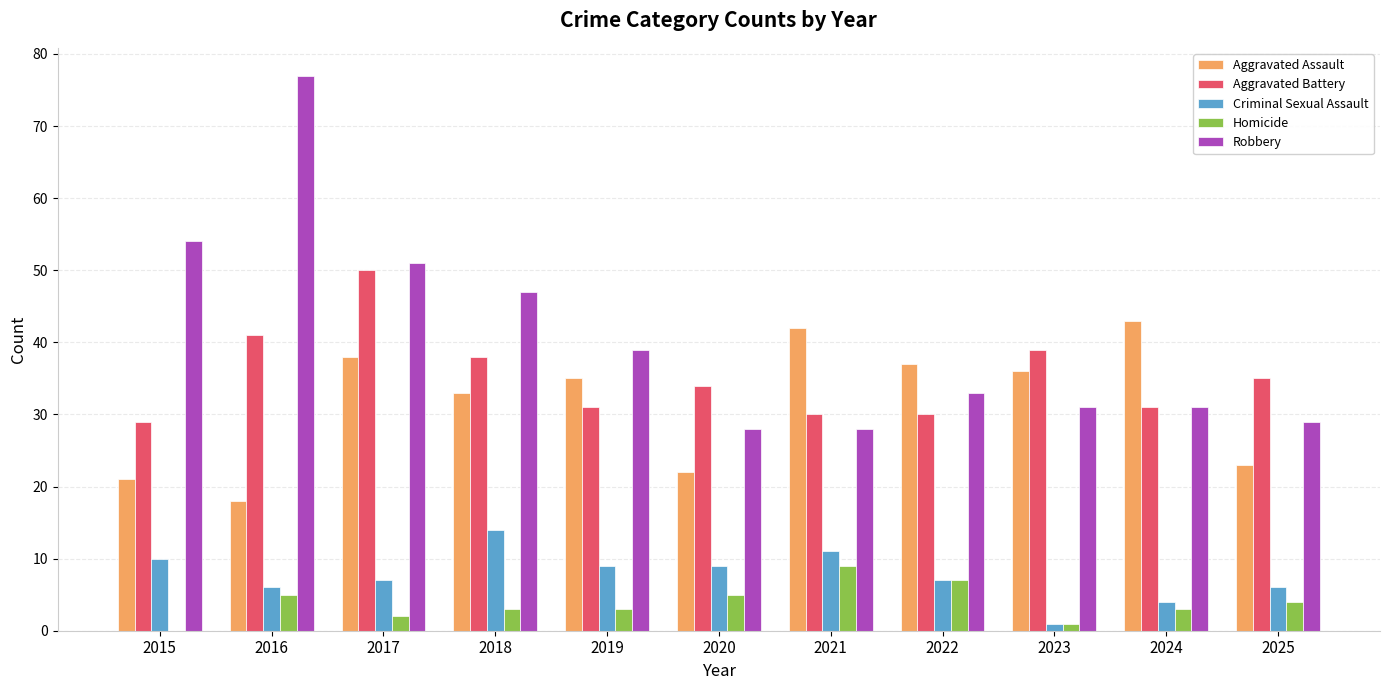

Where does the Aggravated Assault series first go above 35?

2017